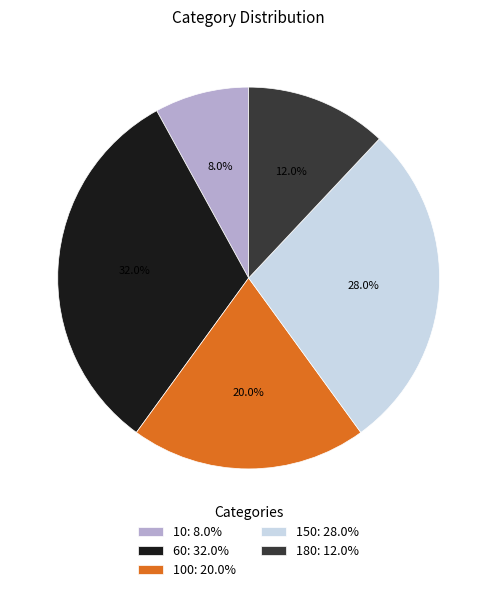

Do 180: 12.0% and 100: 20.0% together represent more than half of the pie?

No